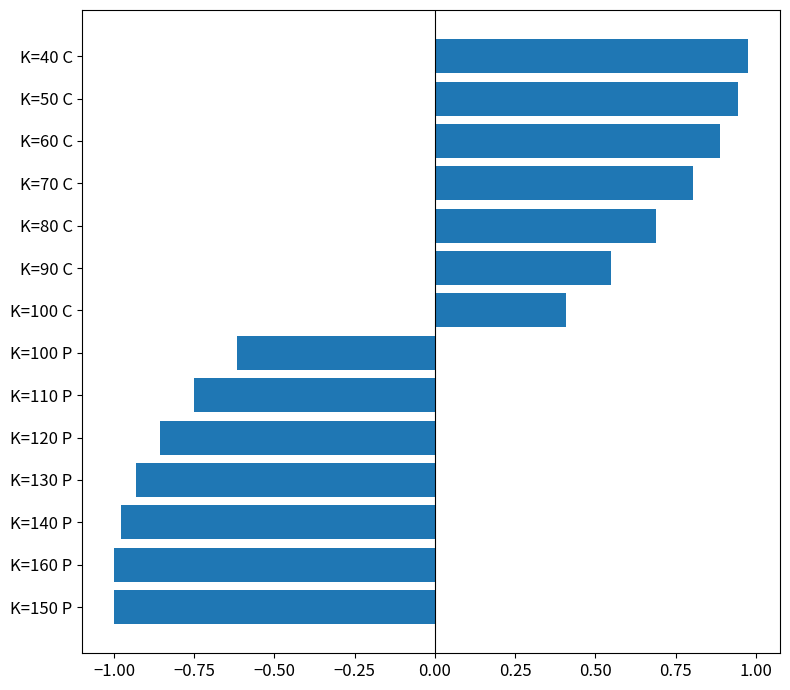

What is the difference between the second highest and minimum values?

1.9